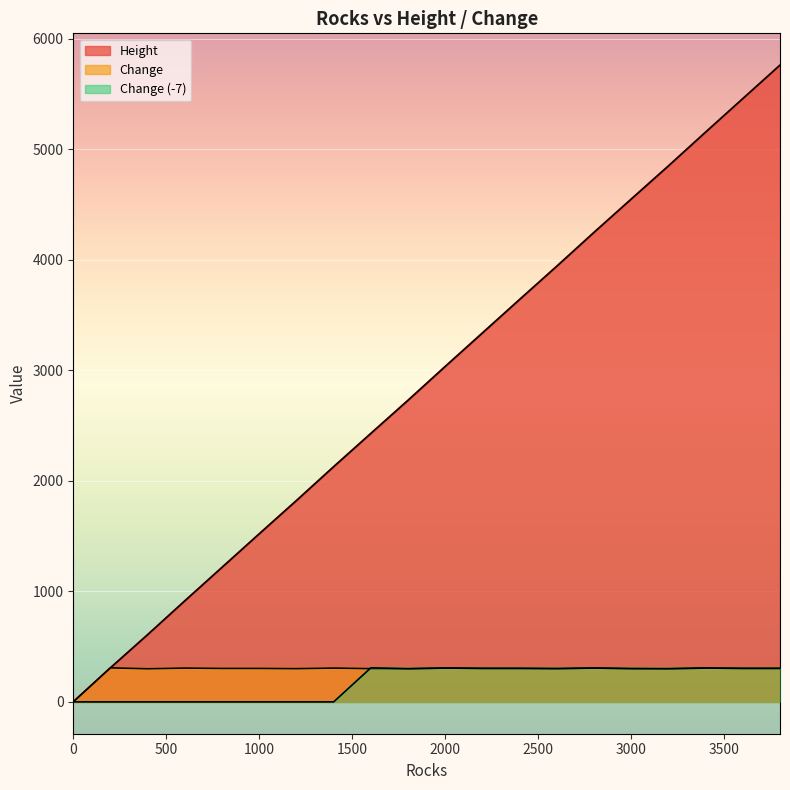

How many values in the Change (-7) series are below 301?

10